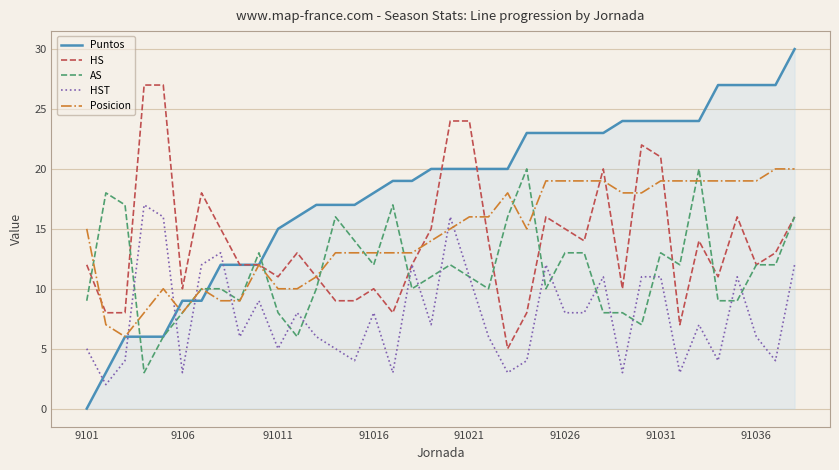

Which series has the largest range (max minus min)?

Puntos